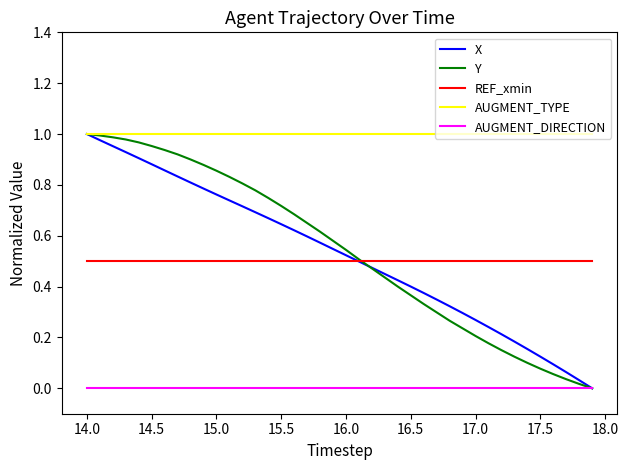

Which series has the largest total across all categories?

AUGMENT_TYPE